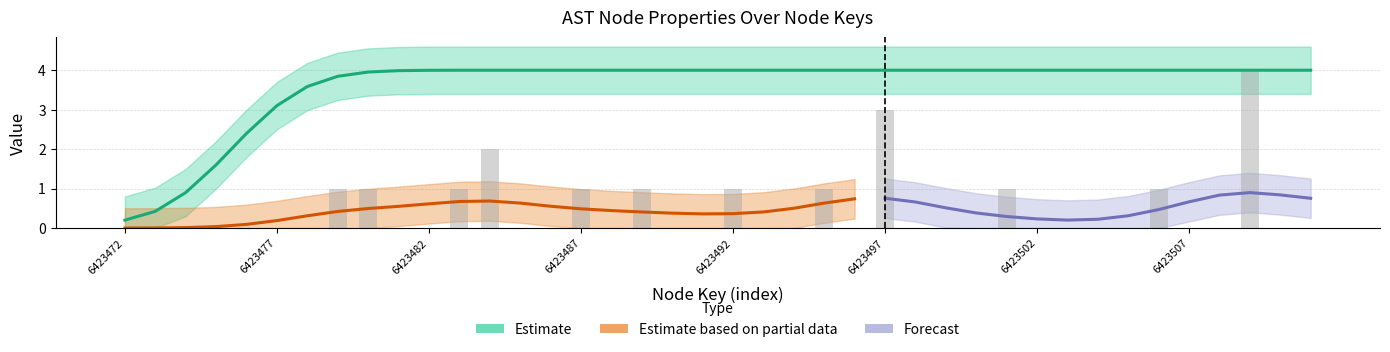

What is the maximum value shown in the chart?

4